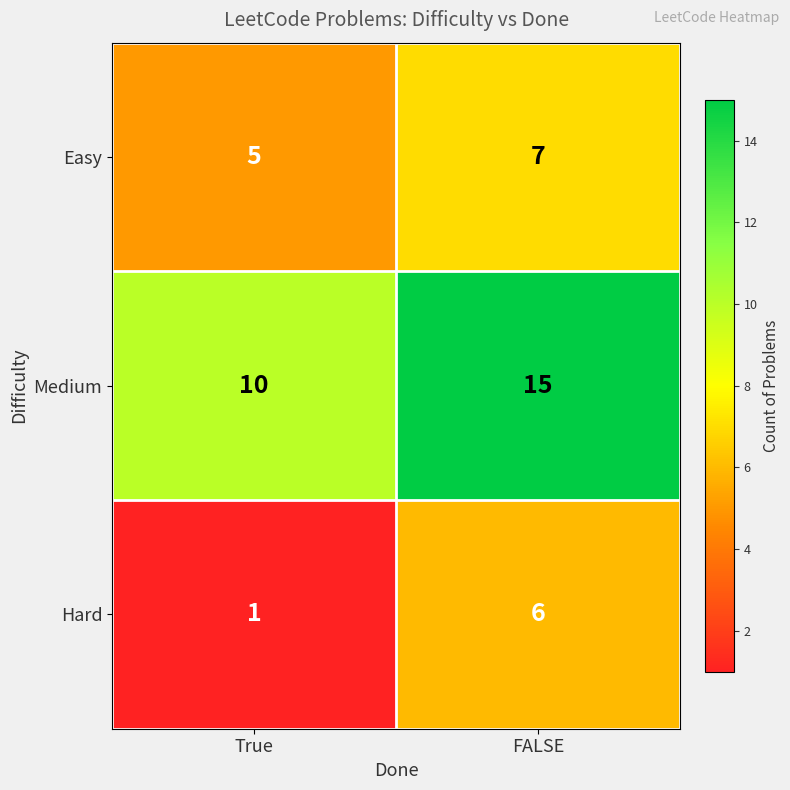

At which category does the chart reach its peak across all series?

FALSE